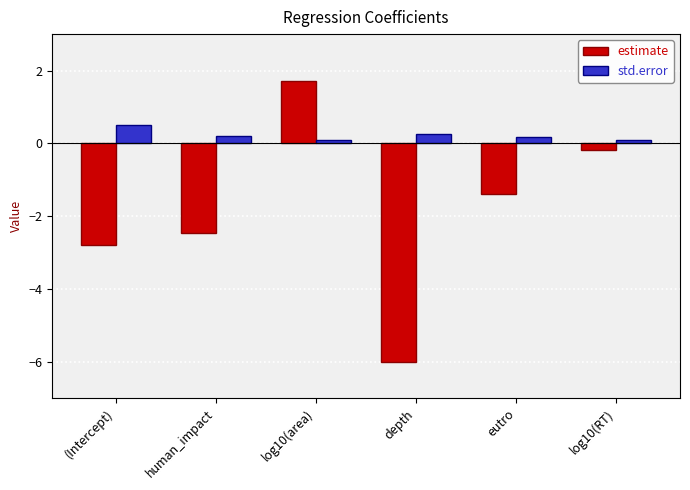

What is the difference between the second highest and minimum values in the estimate series?

5.8